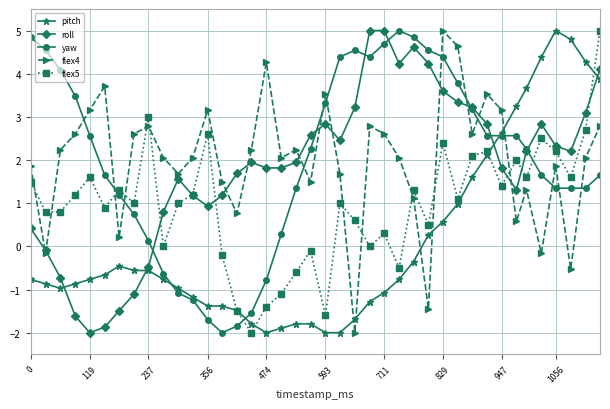

How many times do flex5 and yaw cross each other?

3